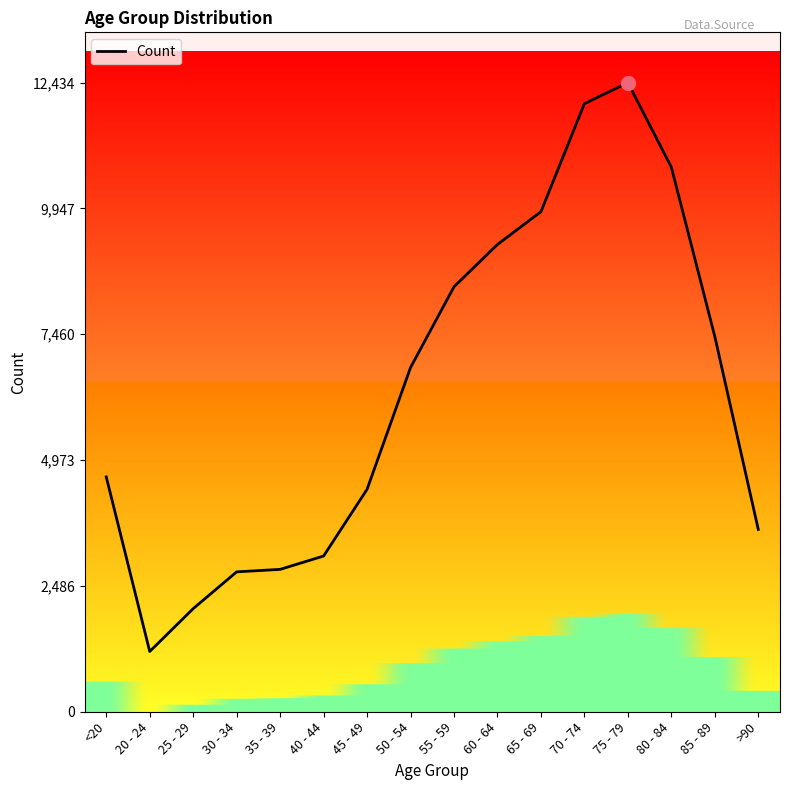

What is the change in value from 30 - 34 to 45 - 49?

+1631